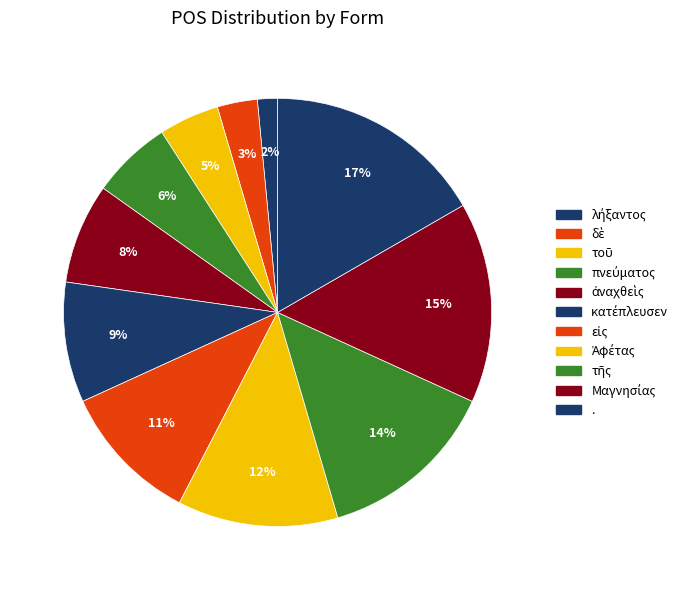

The δὲ slice represents 1% of the pie. True or false?

False